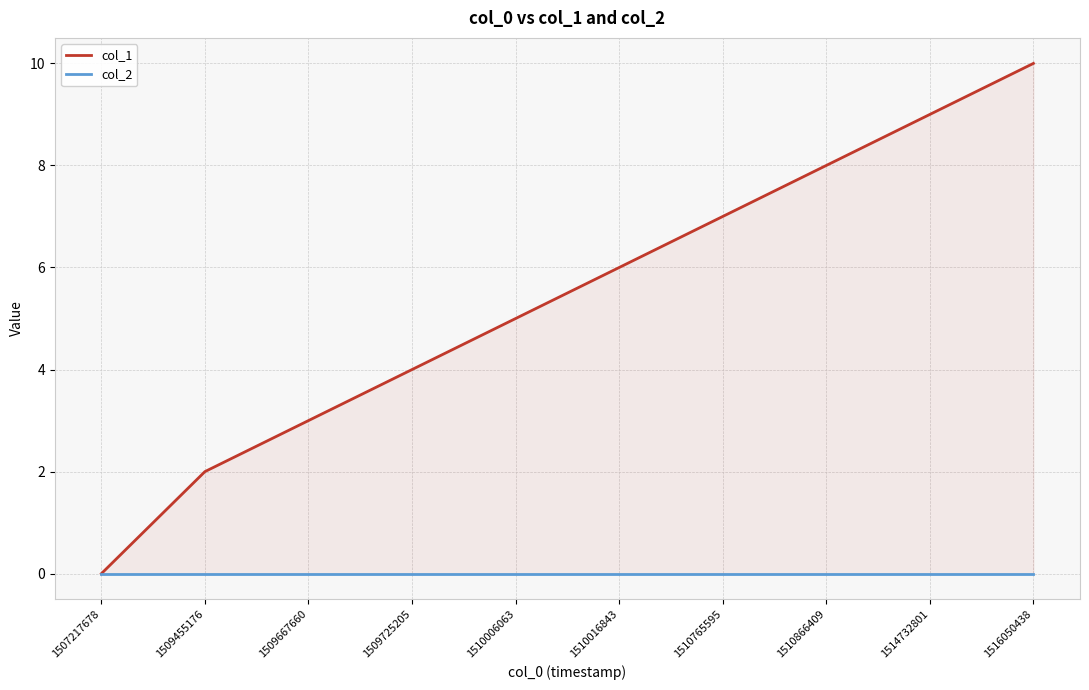

What is the difference between the col_1 values at 1509725205 and 1510765595?

3